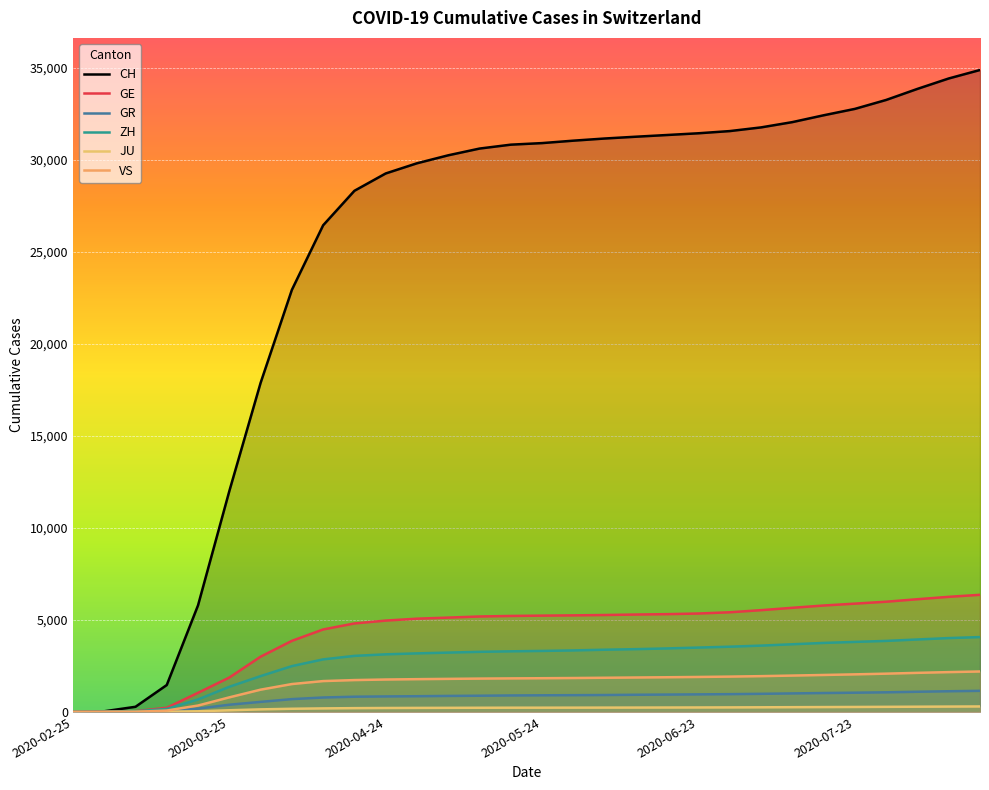

How many categories are shown in the chart?

30